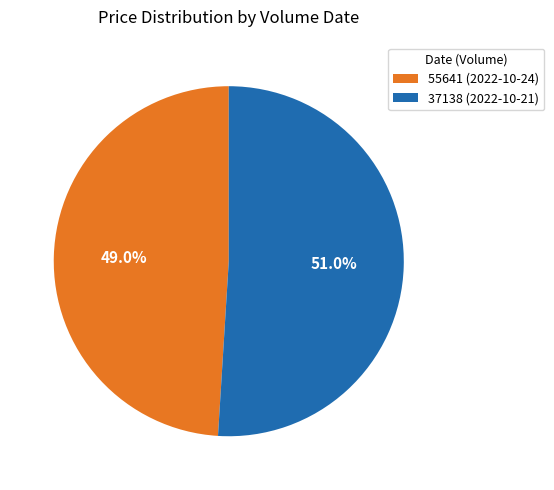

Which category has the biggest portion of the pie?

37138 (2022-10-21)